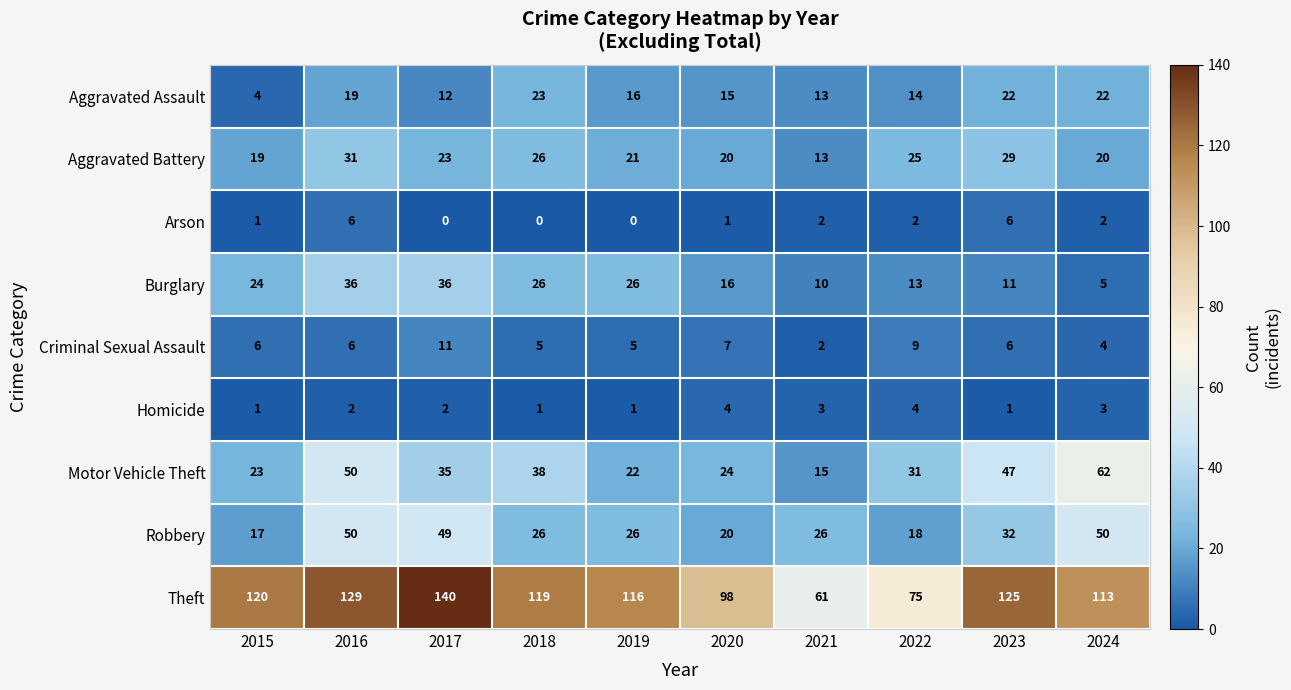

The Motor Vehicle Theft series shows 22 at 2019. True or false?

True